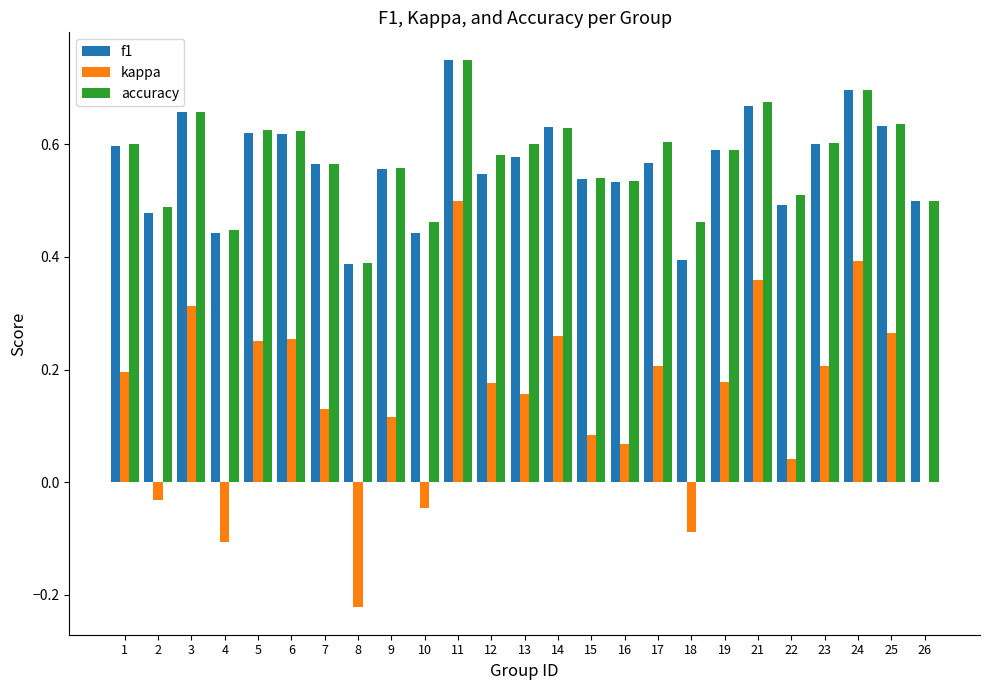

How many f1 values are between 0 and 1?

25